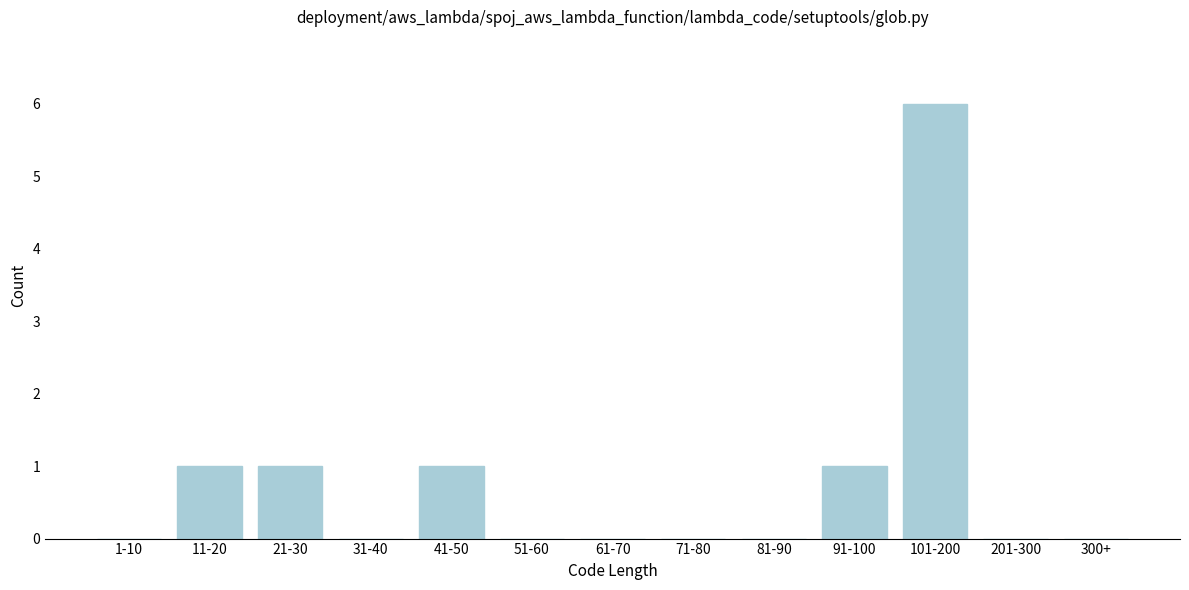

Reading left to right, what are all the values shown in this chart?

1-10=0	11-20=1	21-30=1	31-40=0	41-50=1	51-60=0	61-70=0	71-80=0	81-90=0	91-100=1	101-200=6	201-300=0	300+=0